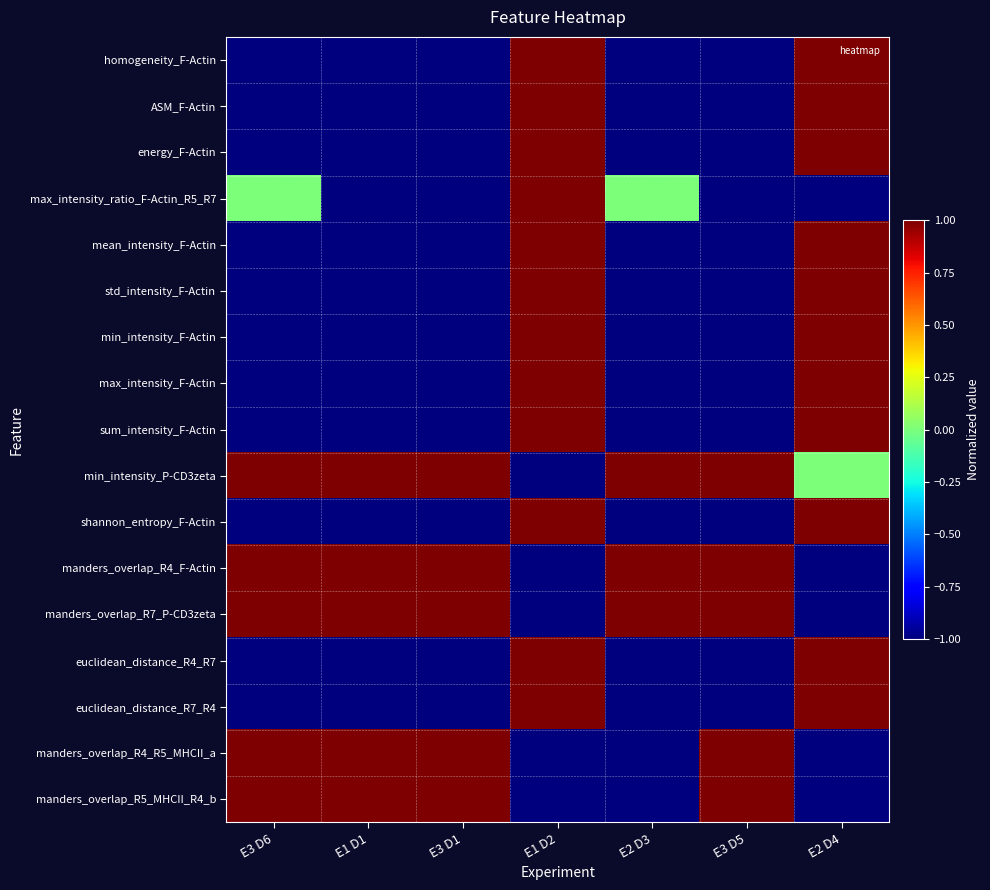

Reading left to right, transcribe all the data shown in this chart.

homogeneity_F-Actin: E3 D6=-1	E1 D1=-1	E3 D1=-1	E1 D2=1	E2 D3=-1	E3 D5=-1	E2 D4=1
ASM_F-Actin: E3 D6=-1	E1 D1=-1	E3 D1=-1	E1 D2=1	E2 D3=-1	E3 D5=-1	E2 D4=1
energy_F-Actin: E3 D6=-1	E1 D1=-1	E3 D1=-1	E1 D2=1	E2 D3=-1	E3 D5=-1	E2 D4=1
max_intensity_ratio_F-Actin_R5_R7: E3 D6=0	E1 D1=-1	E3 D1=-1	E1 D2=1	E2 D3=0	E3 D5=-1	E2 D4=-1
mean_intensity_F-Actin: E3 D6=-1	E1 D1=-1	E3 D1=-1	E1 D2=1	E2 D3=-1	E3 D5=-1	E2 D4=1
std_intensity_F-Actin: E3 D6=-1	E1 D1=-1	E3 D1=-1	E1 D2=1	E2 D3=-1	E3 D5=-1	E2 D4=1
min_intensity_F-Actin: E3 D6=-1	E1 D1=-1	E3 D1=-1	E1 D2=1	E2 D3=-1	E3 D5=-1	E2 D4=1
max_intensity_F-Actin: E3 D6=-1	E1 D1=-1	E3 D1=-1	E1 D2=1	E2 D3=-1	E3 D5=-1	E2 D4=1
sum_intensity_F-Actin: E3 D6=-1	E1 D1=-1	E3 D1=-1	E1 D2=1	E2 D3=-1	E3 D5=-1	E2 D4=1
min_intensity_P-CD3zeta: E3 D6=1	E1 D1=1	E3 D1=1	E1 D2=-1	E2 D3=1	E3 D5=1	E2 D4=0
shannon_entropy_F-Actin: E3 D6=-1	E1 D1=-1	E3 D1=-1	E1 D2=1	E2 D3=-1	E3 D5=-1	E2 D4=1
manders_overlap_R4_F-Actin: E3 D6=1	E1 D1=1	E3 D1=1	E1 D2=-1	E2 D3=1	E3 D5=1	E2 D4=-1
manders_overlap_R7_P-CD3zeta: E3 D6=1	E1 D1=1	E3 D1=1	E1 D2=-1	E2 D3=1	E3 D5=1	E2 D4=-1
euclidean_distance_R4_R7: E3 D6=-1	E1 D1=-1	E3 D1=-1	E1 D2=1	E2 D3=-1	E3 D5=-1	E2 D4=1
euclidean_distance_R7_R4: E3 D6=-1	E1 D1=-1	E3 D1=-1	E1 D2=1	E2 D3=-1	E3 D5=-1	E2 D4=1
manders_overlap_R4_R5_MHCII_a: E3 D6=1	E1 D1=1	E3 D1=1	E1 D2=-1	E2 D3=-1	E3 D5=1	E2 D4=-1
manders_overlap_R5_MHCII_R4_b: E3 D6=1	E1 D1=1	E3 D1=1	E1 D2=-1	E2 D3=-1	E3 D5=1	E2 D4=-1